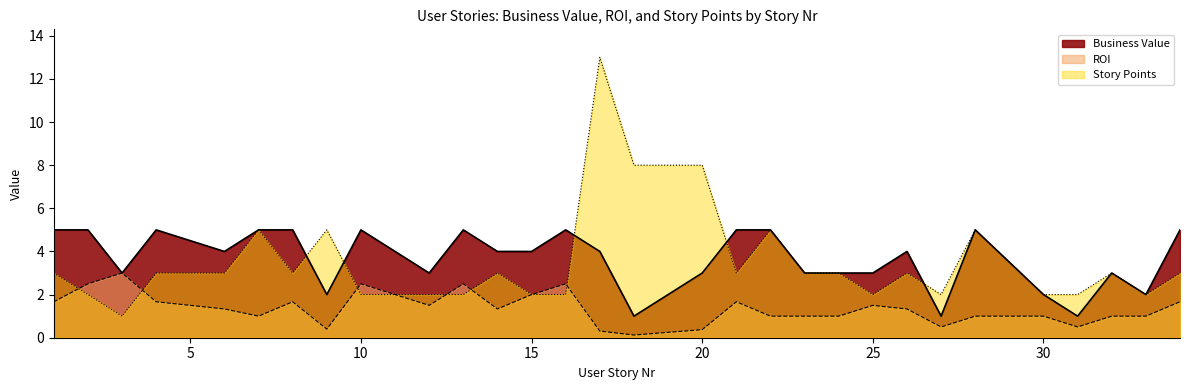

How many distinct data groups are displayed?

3